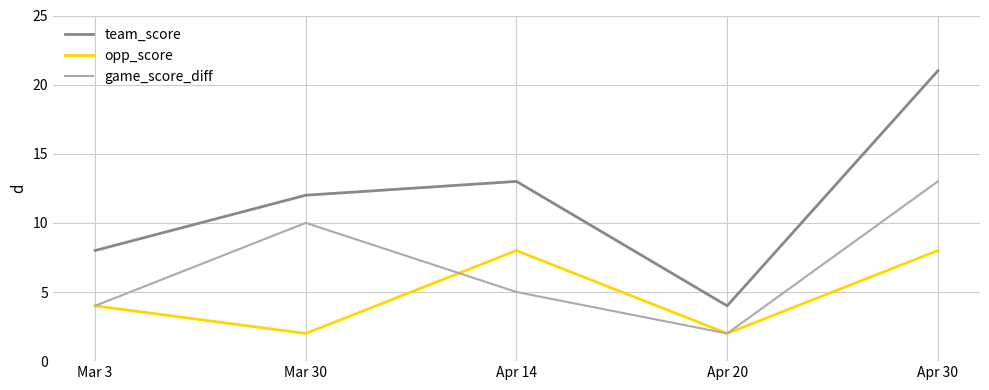

Reading left to right, list all the values displayed in this chart.

team_score: Mar 3=8	Mar 30=12	Apr 14=13	Apr 20=4	Apr 30=21
opp_score: Mar 3=4	Mar 30=2	Apr 14=8	Apr 20=2	Apr 30=8
game_score_diff: Mar 3=4	Mar 30=10	Apr 14=5	Apr 20=2	Apr 30=13